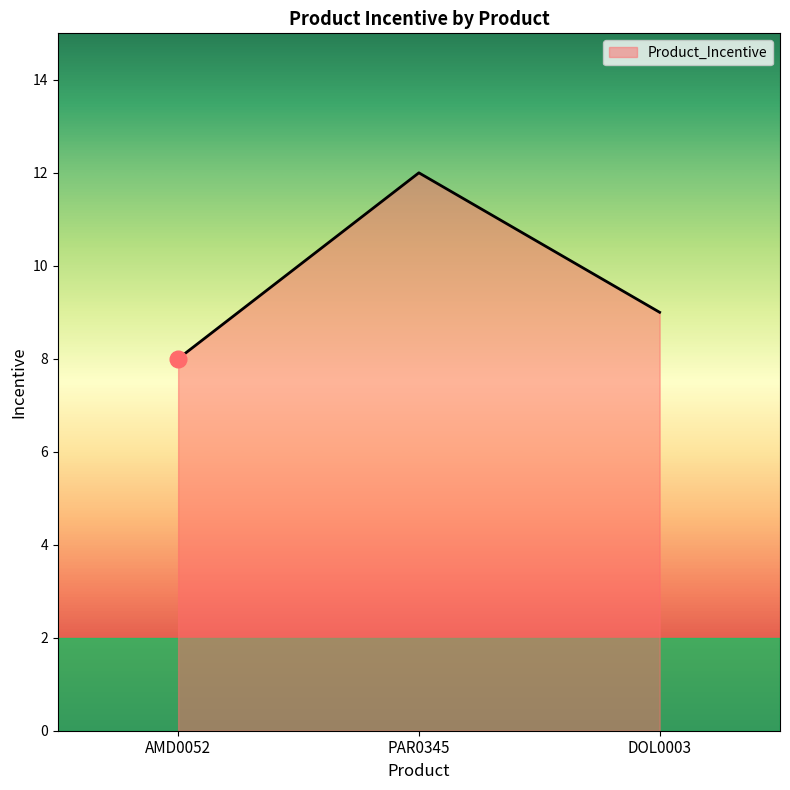

True or false: the data shows 9 at DOL0003.

True